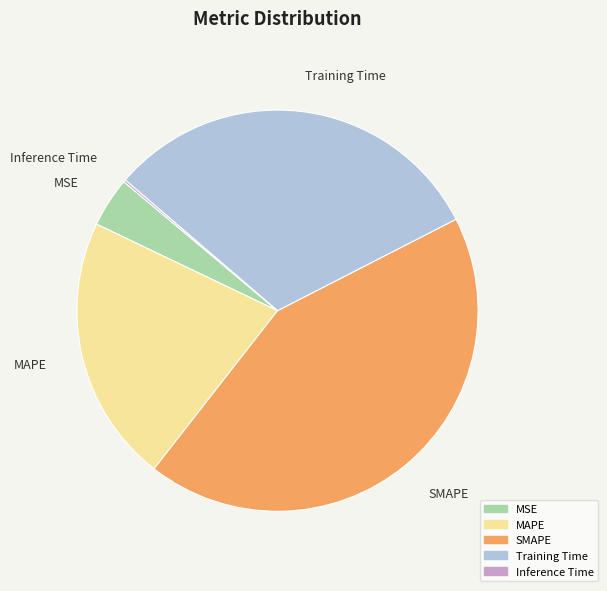

Does any single category account for the majority?

No